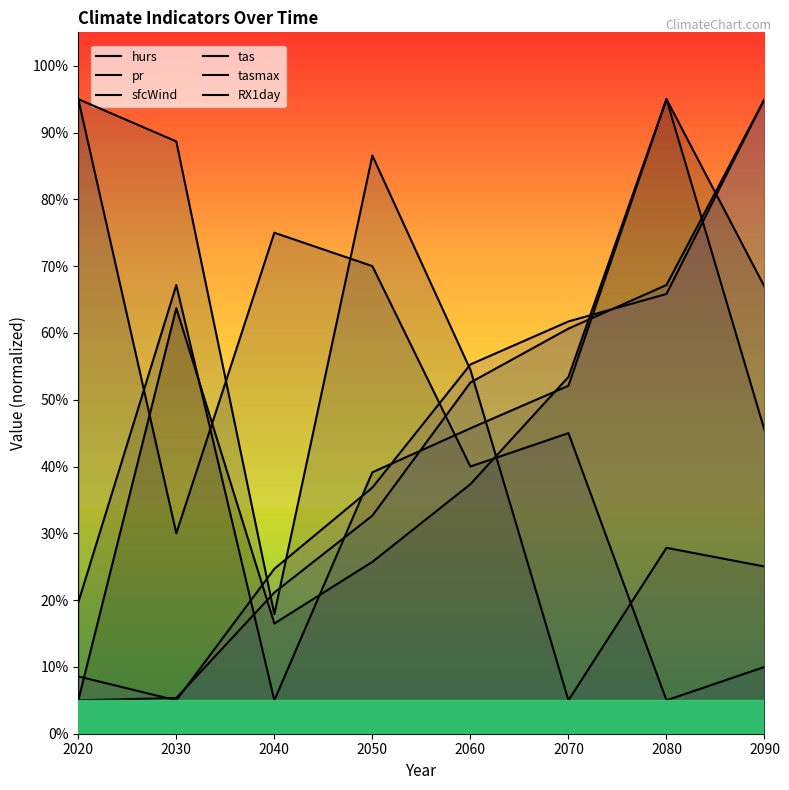

Where do tas and tasmax first cross each other?

2020 and 2030